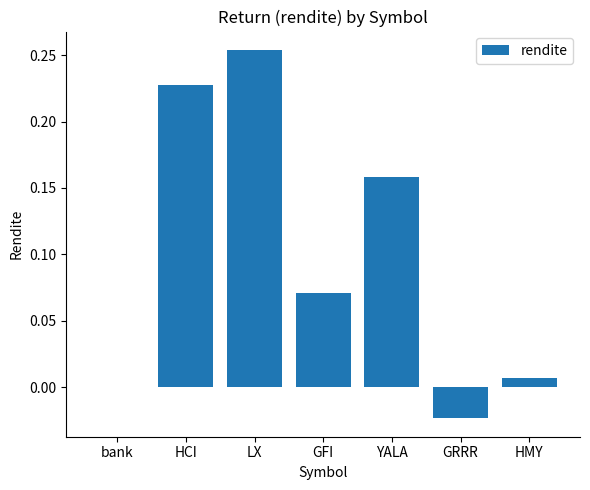

What is the sum of all values?

0.7